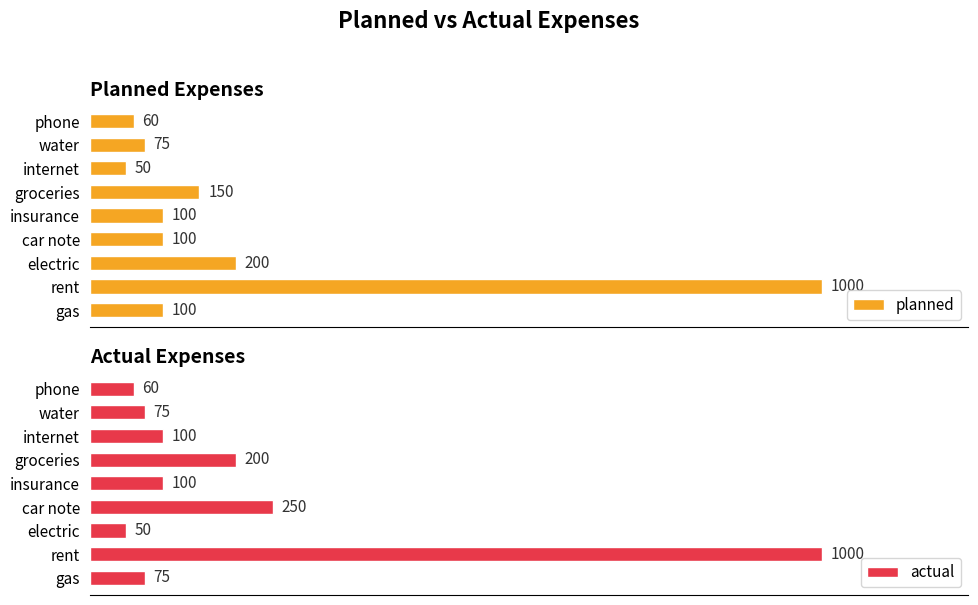

What is the difference between the second highest and minimum values in the actual series?

200